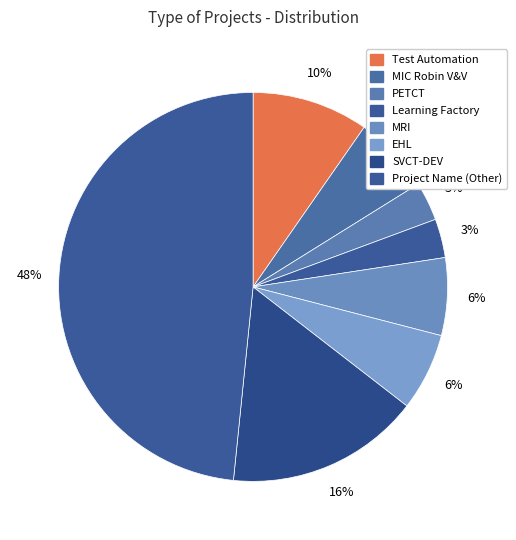

Does any single category account for the majority?

No